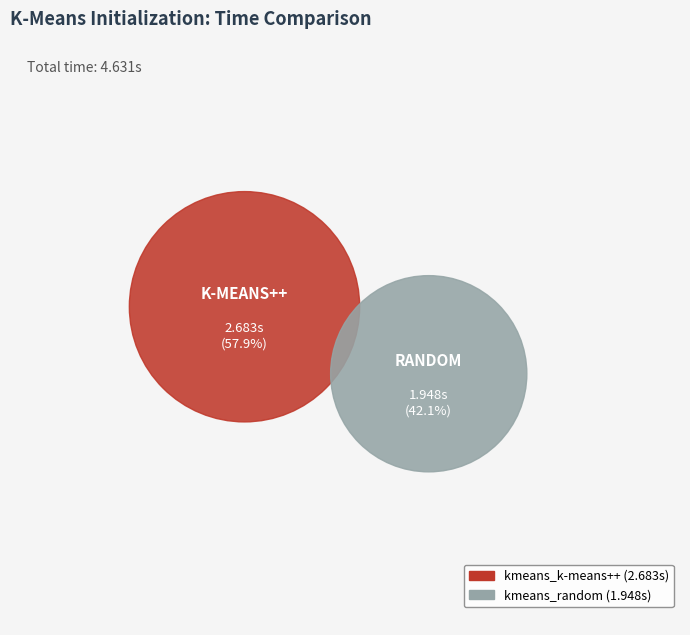

Which slice is the largest?

kmeans_k-means++